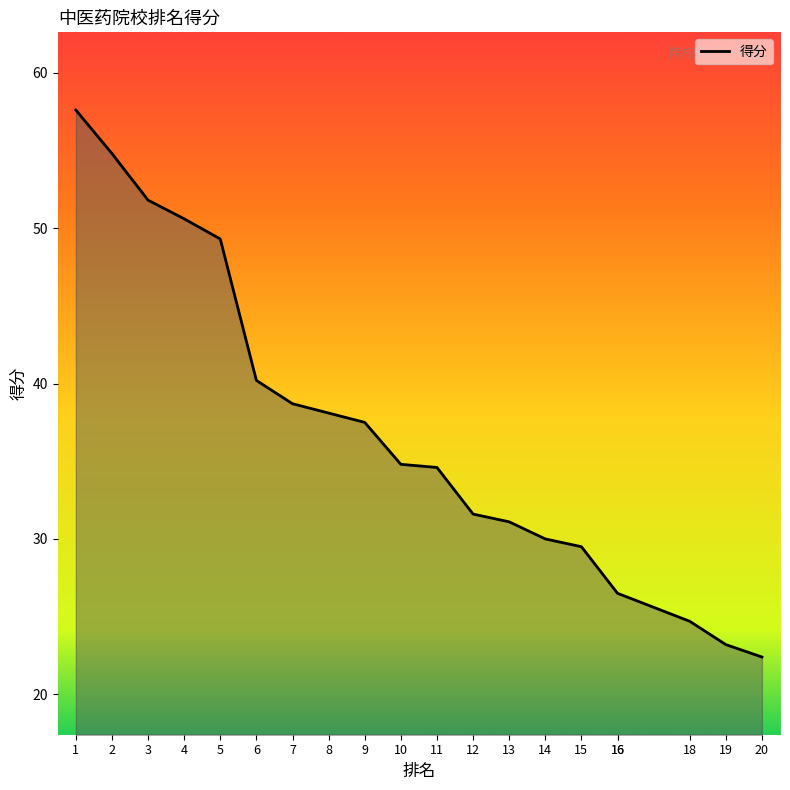

At which label does the data first exceed 34?

1